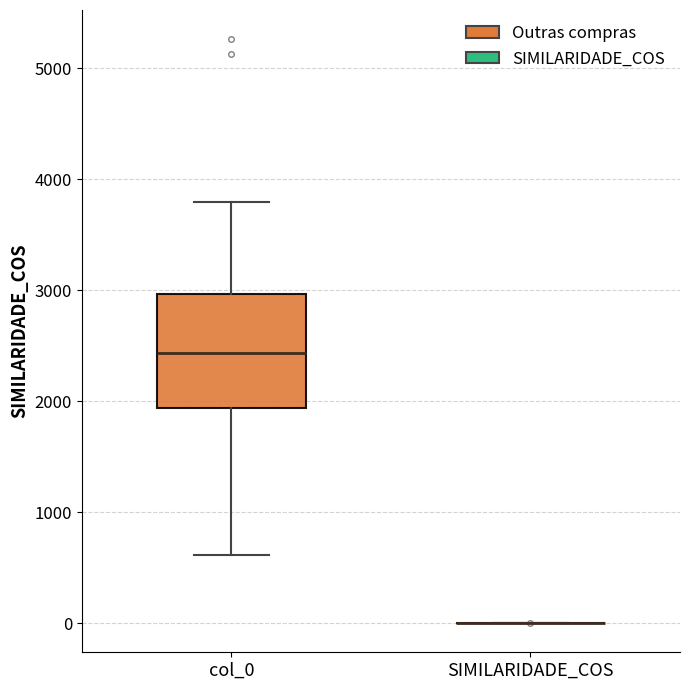

Reading left to right, read every box against the y-axis: the position of its median line, the range the box covers, and the ends of its whiskers. The values are not printed on the chart, so give them approximately, as read against the axis.

col_0: median 2400, box 1900 to 3000, whiskers 600 to 3800
SIMILARIDADE_COS: box collapsed to a line at 0, whiskers 0 to 0